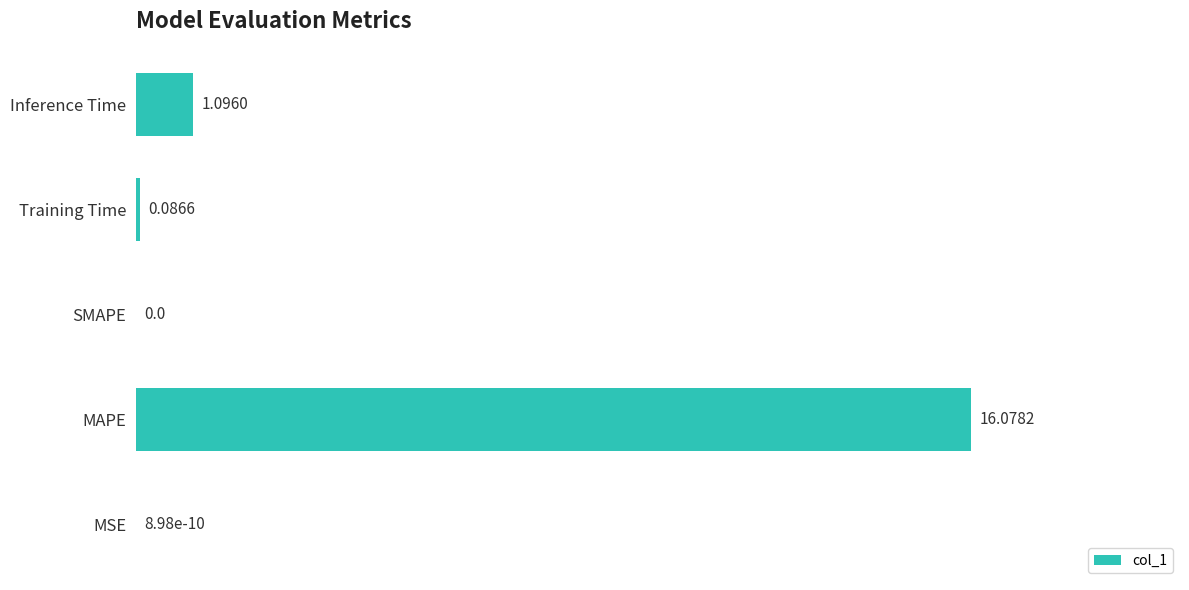

What is the change in value from SMAPE to Inference Time?

+1.1